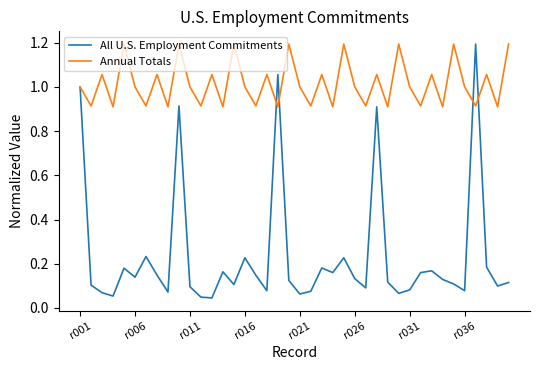

Which series has the widest spread of values?

All U.S. Employment Commitments